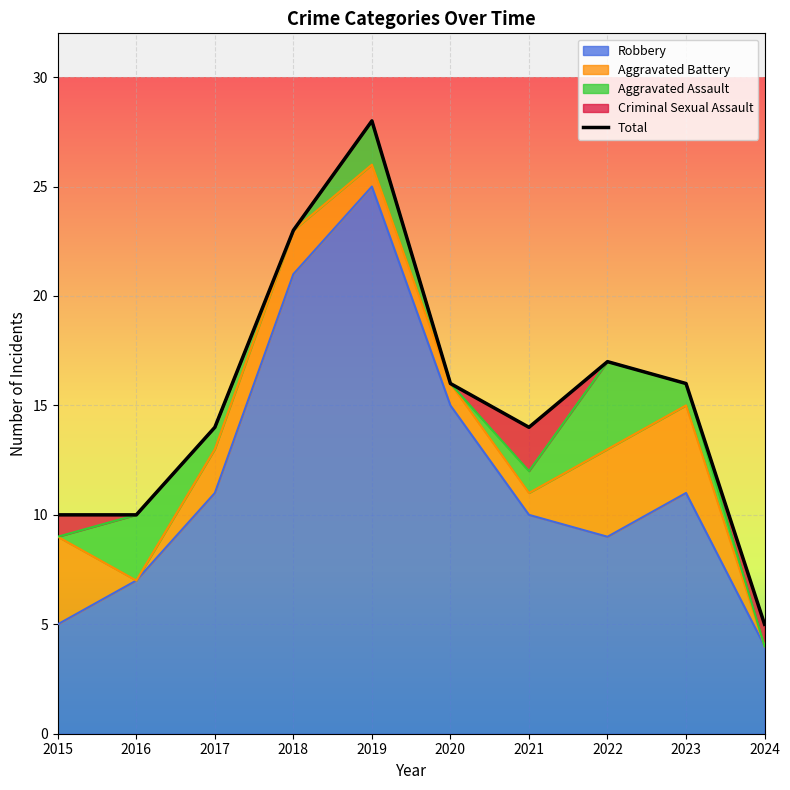

How many lines are shown in the chart?

1